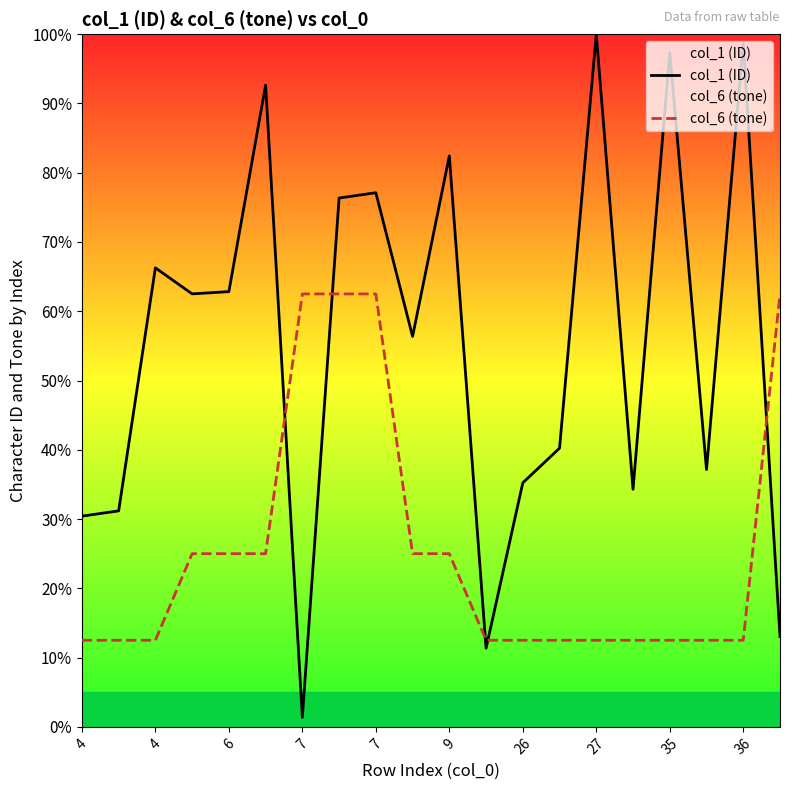

What value does the col_6 (tone) series have at 36?

12.5